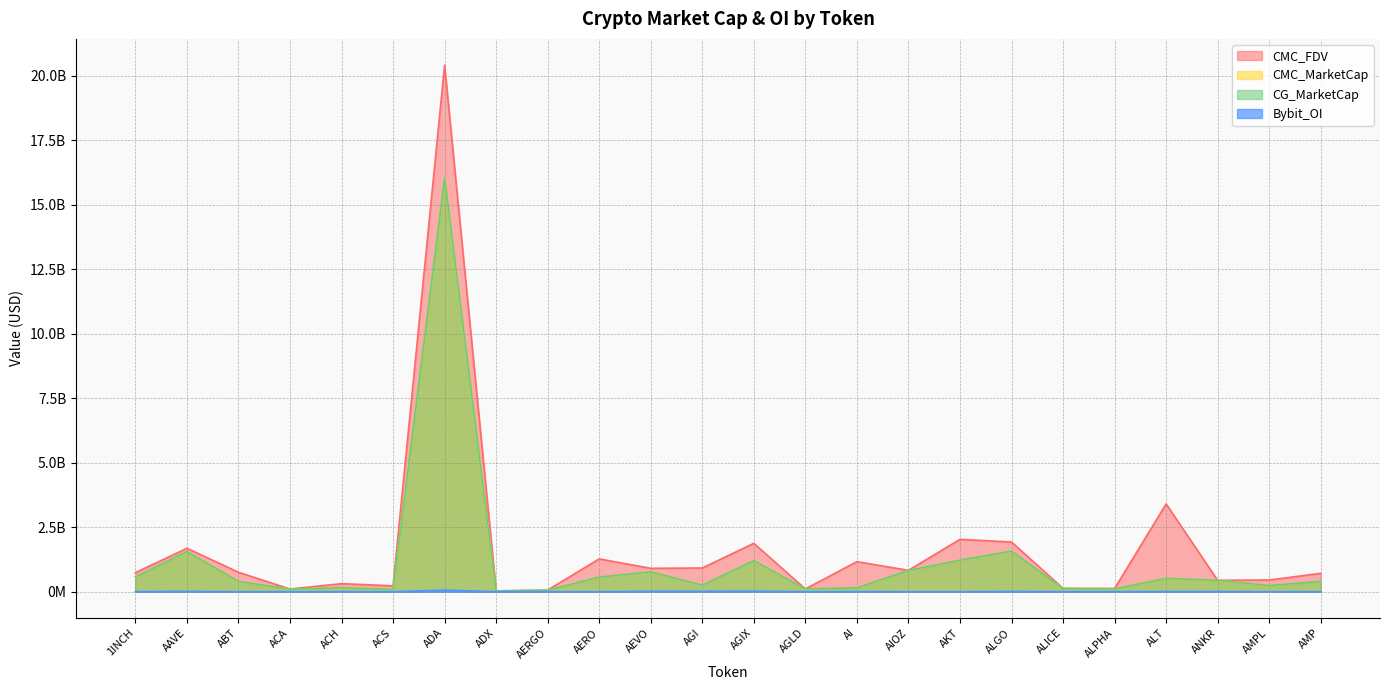

True or false: CMC_FDV has a value of 27981343 at ACA.

False